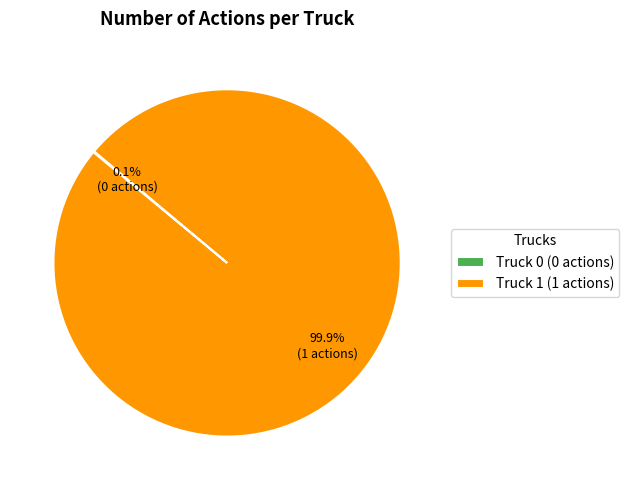

Rank the categories by value from lowest to highest.

Truck 0, Truck 1